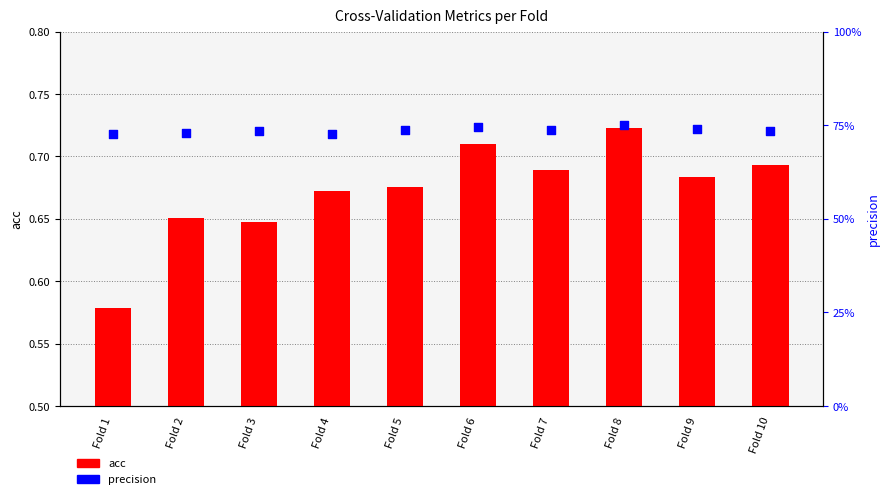

At which category is the sum across all series the highest?

Fold 8